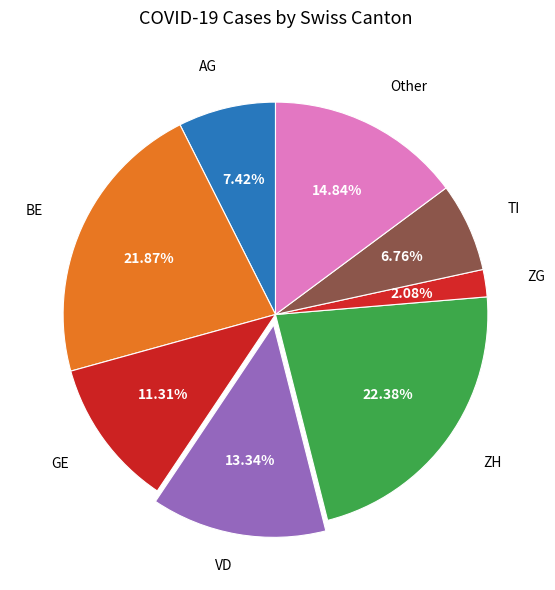

Is the sum of AG and TI greater than half?

No